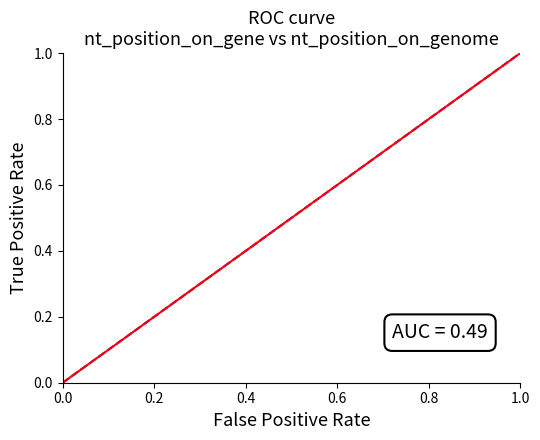

How many series are shown in this chart?

1